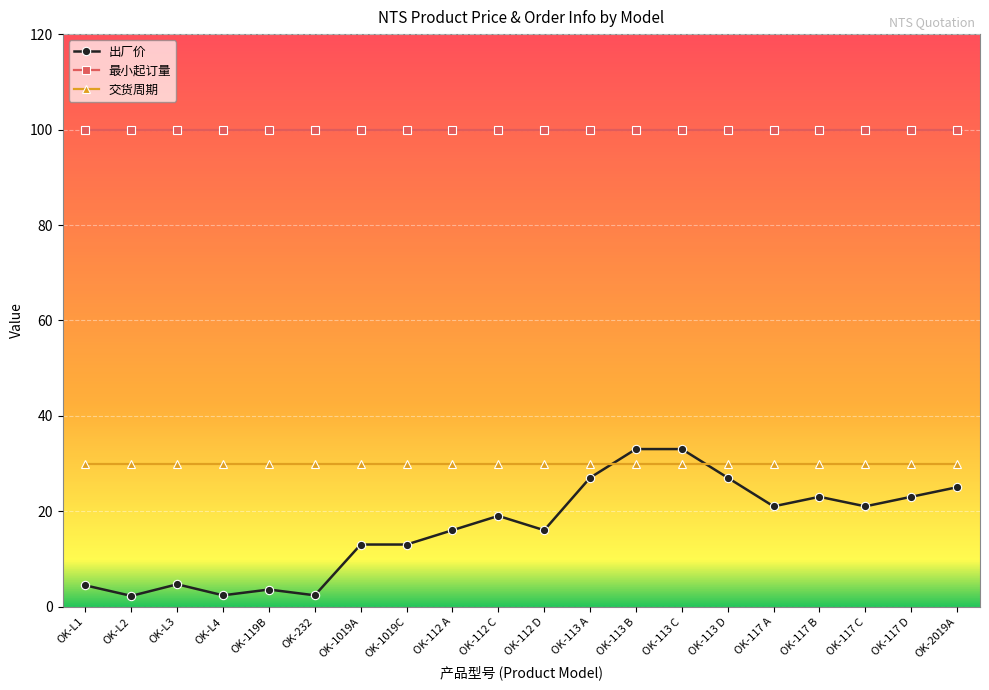

Rank the series by their maximum value, from lowest to highest.

交货周期, 出厂价, 最小起订量